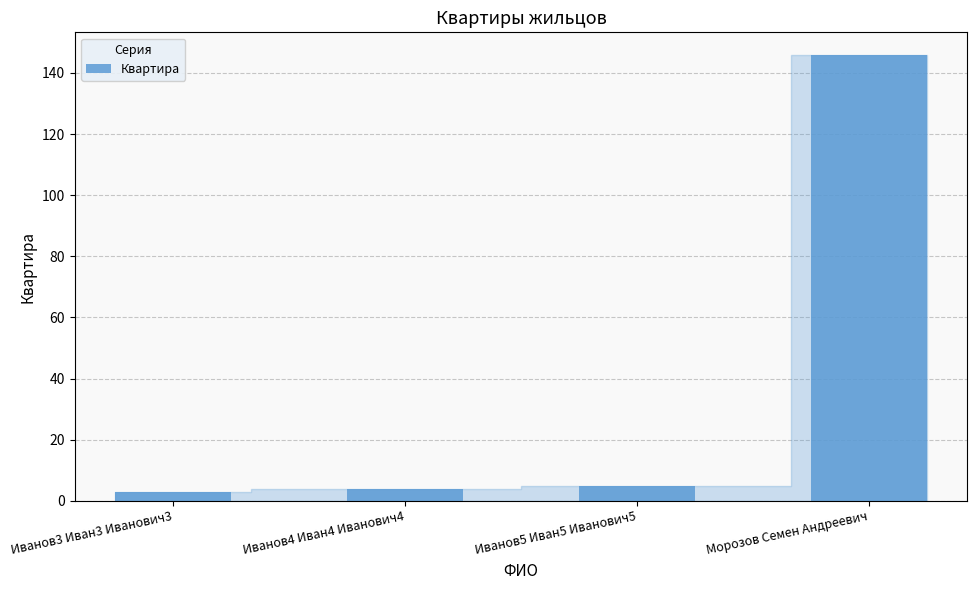

What is the change in value from Иванов5 Иван5 Иванович5 to Морозов Семен Андреевич?

+141